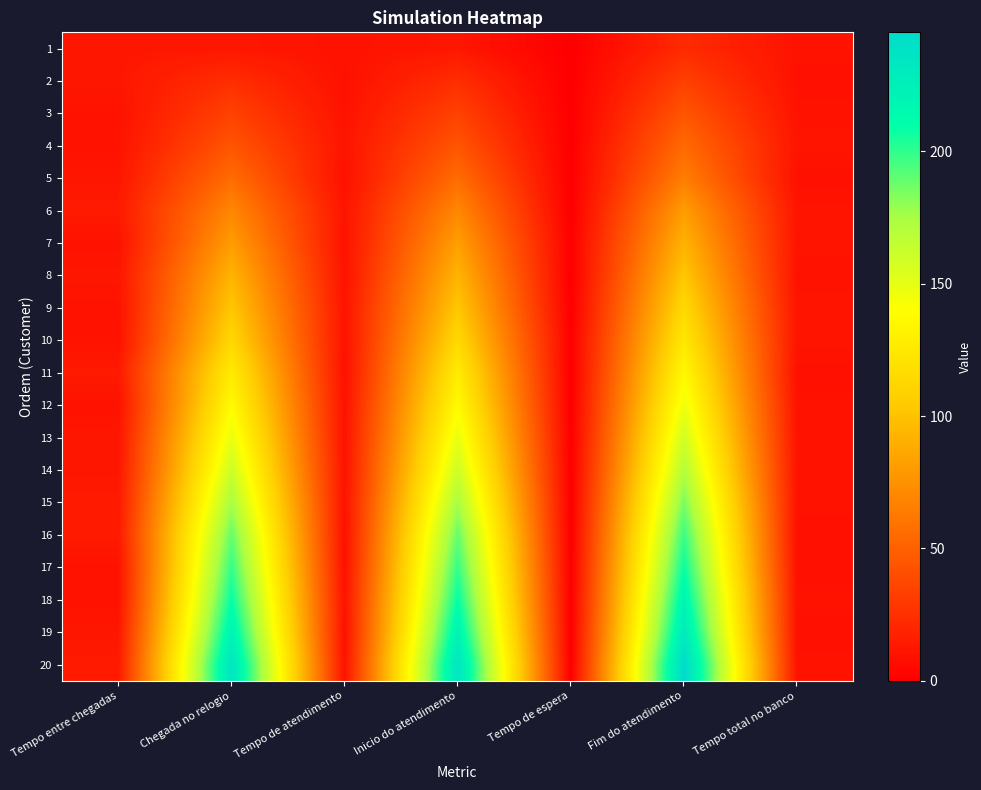

What is the spread (max minus min) of values at Tempo de atendimento?

2